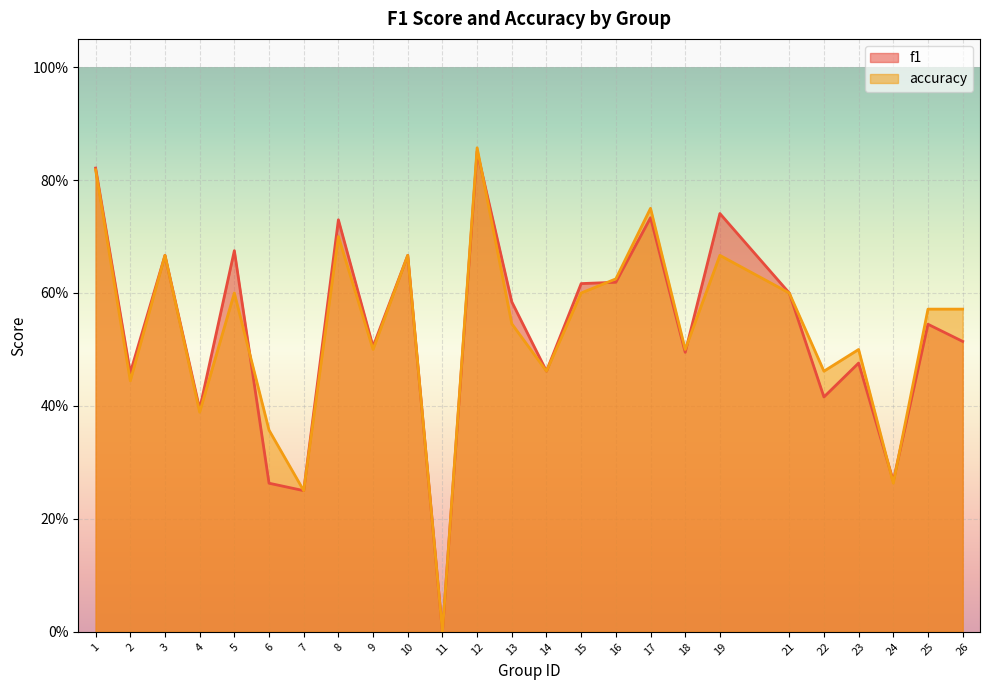

The f1 series shows 0.4 at 6. True or false?

False